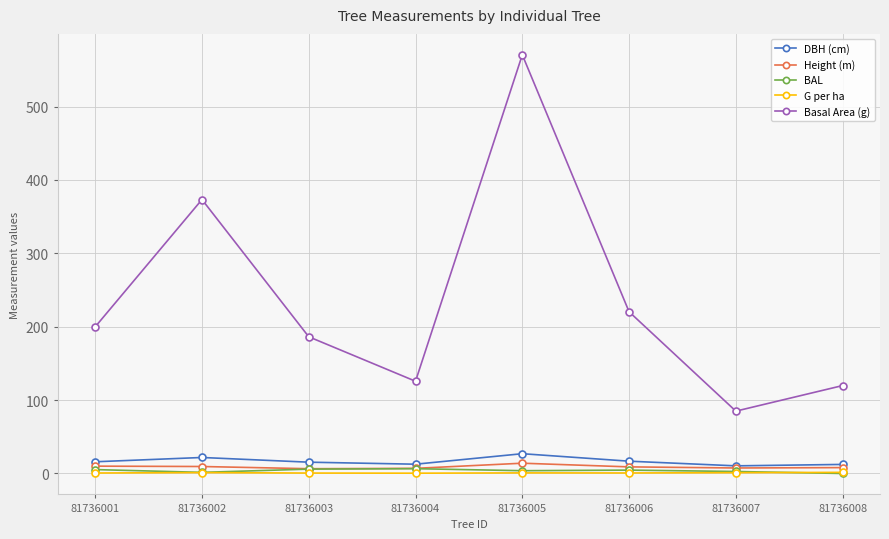

What are all the series names shown in the legend?

DBH (cm), Height (m), BAL, G per ha, Basal Area (g)